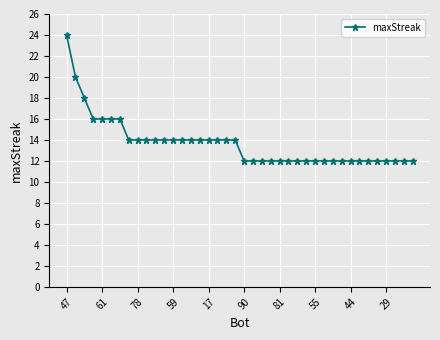

What is the average value?

14